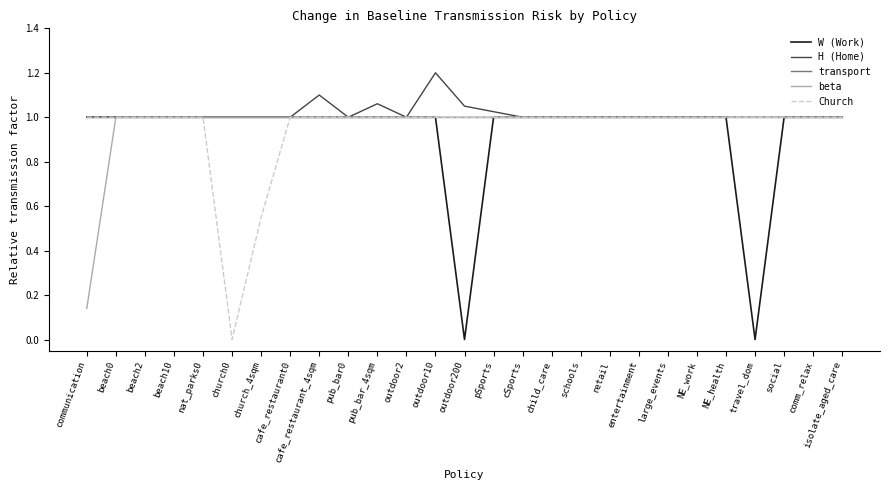

What position from the left is church_4sqm?

7